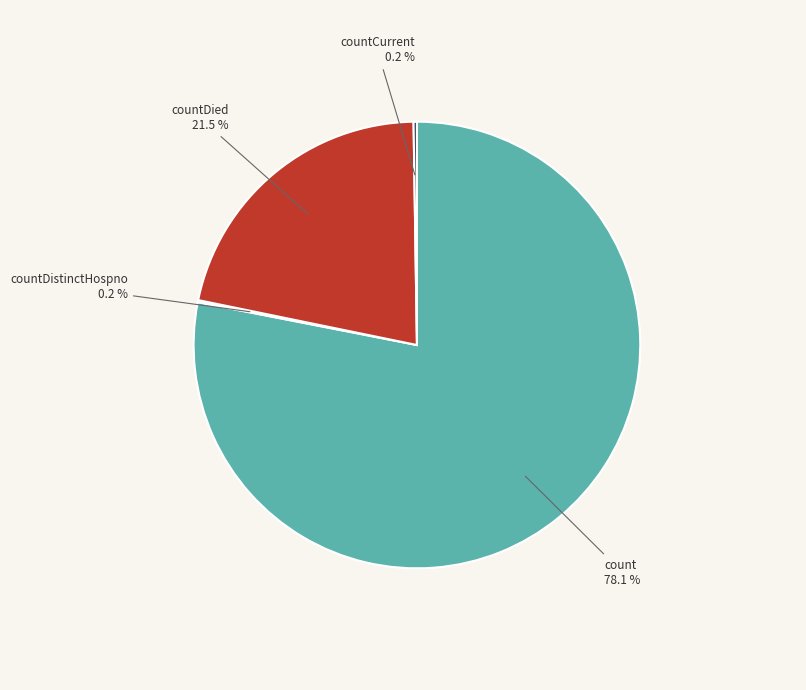

Which slice is the largest?

count